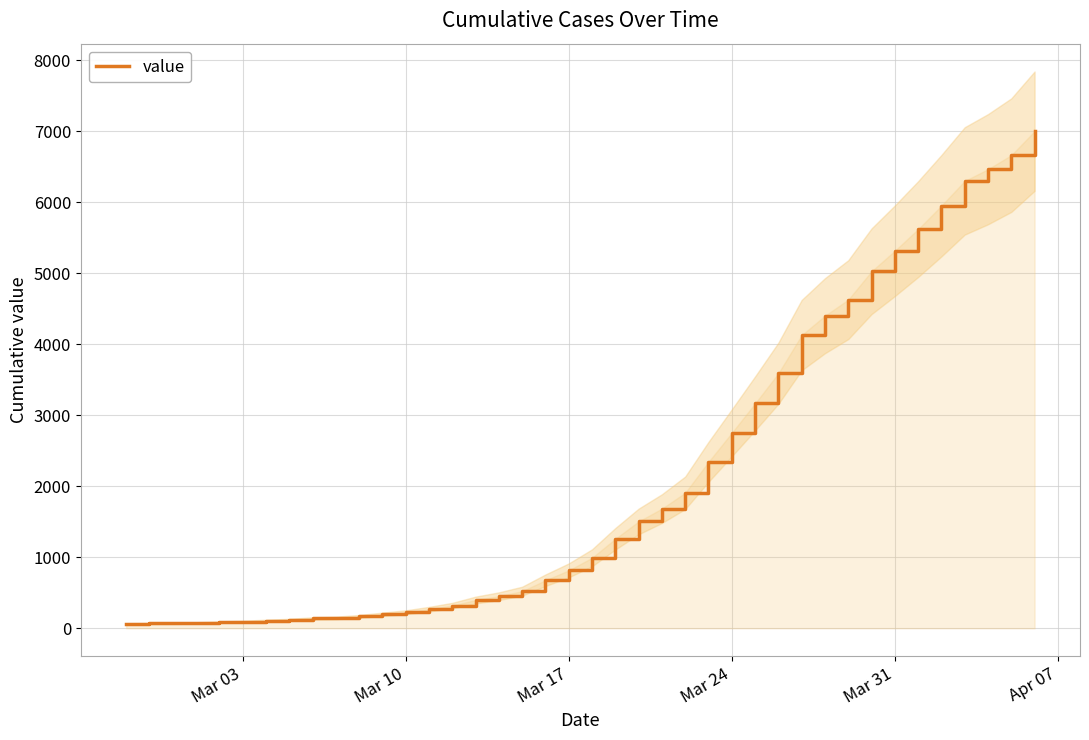

What is the greatest value displayed?

7004